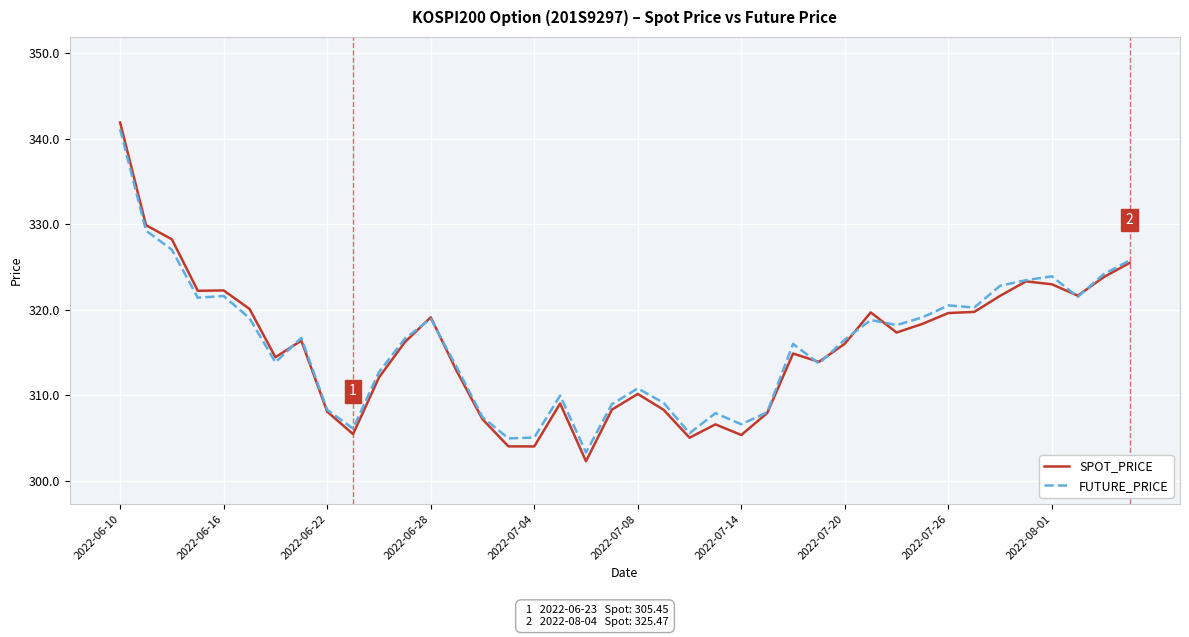

Which series has the widest spread of values?

SPOT_PRICE